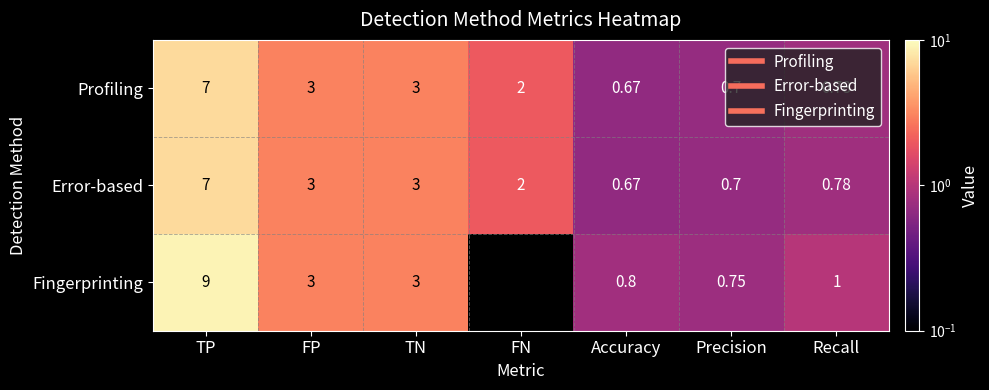

What is the total value across all series at TP?

23.0